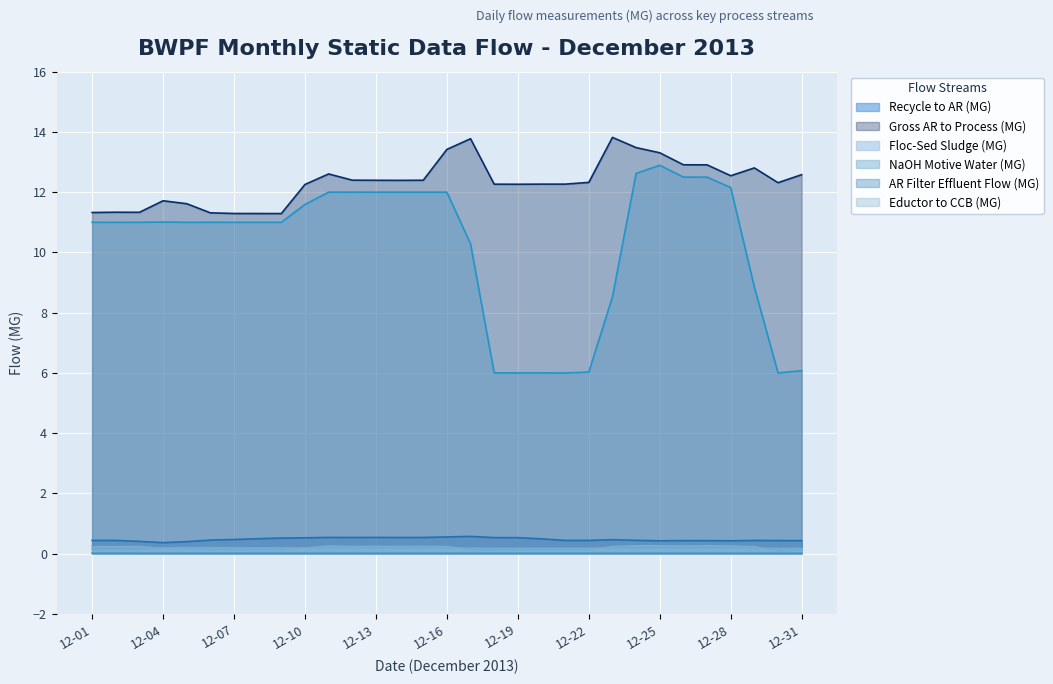

What is the highest value of the Gross AR to Process (MG) series?

13.8